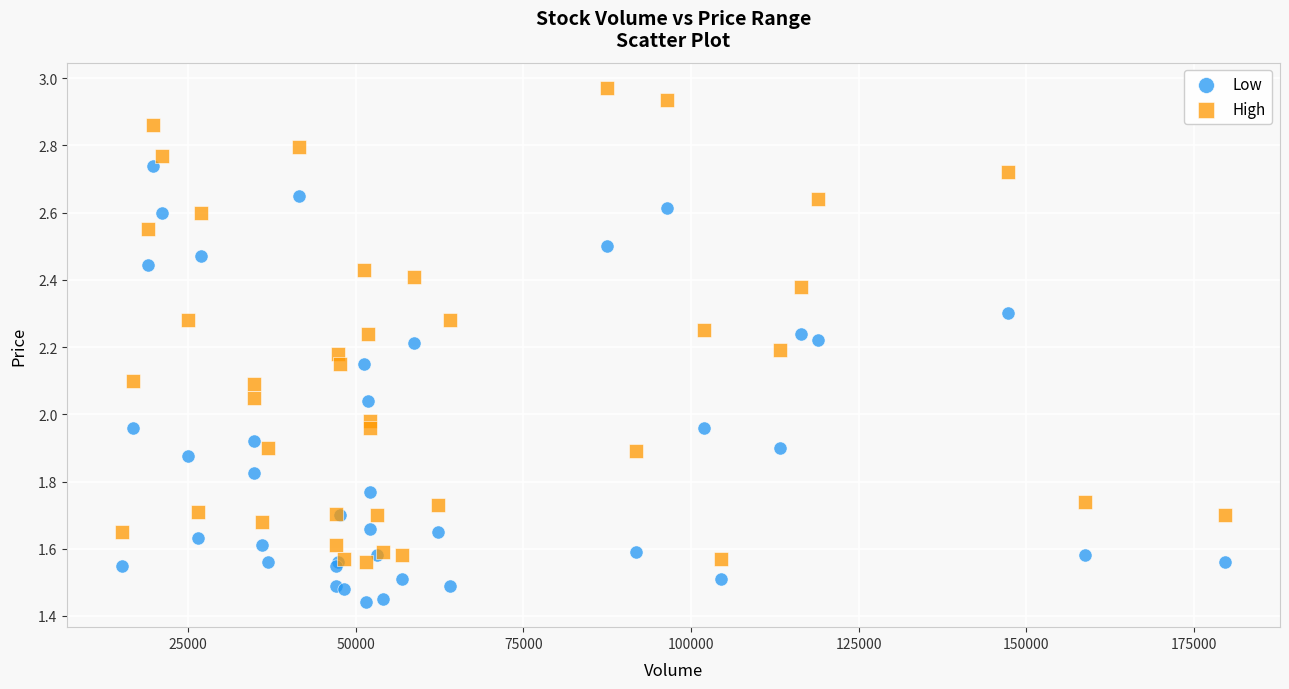

What are all the series names shown in the legend?

Low, High